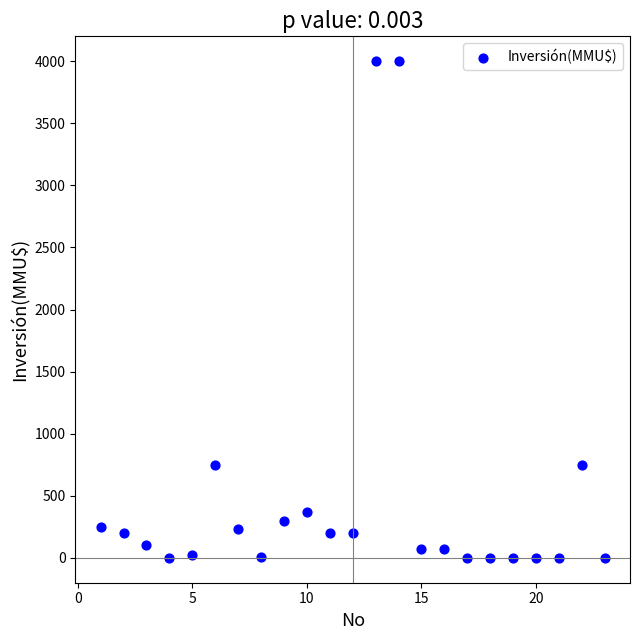

What is the range of Y values (max minus min)?

4000